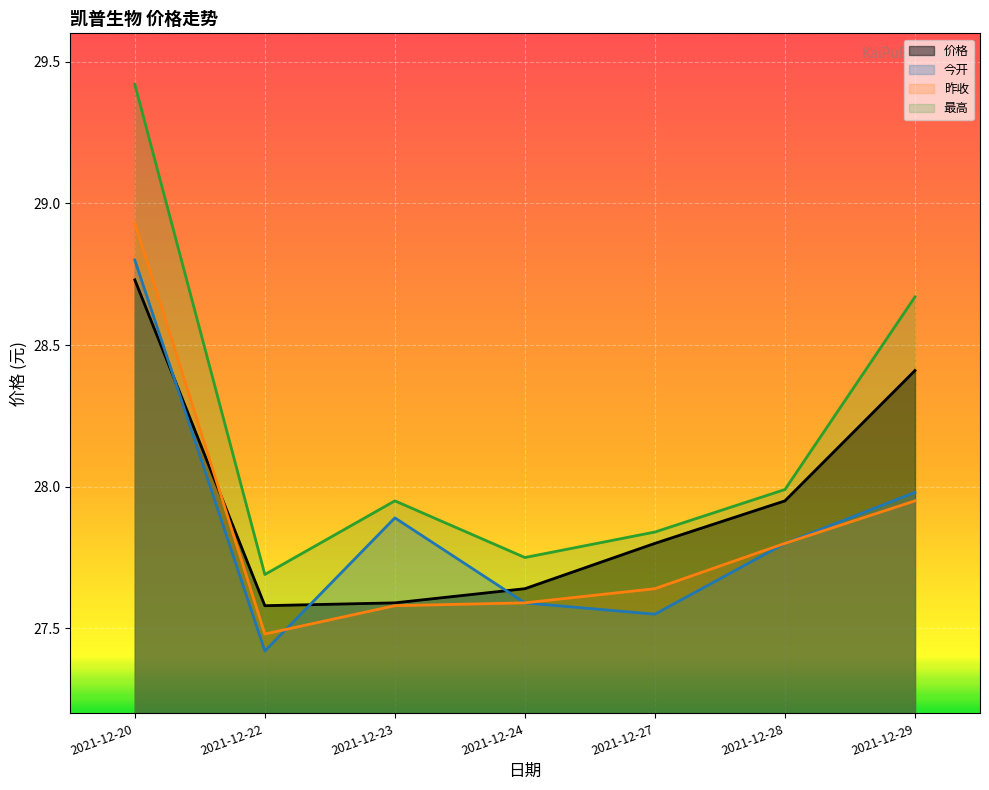

What is the difference between the 昨收 values at 2021-12-24 and 2021-12-20?

1.3